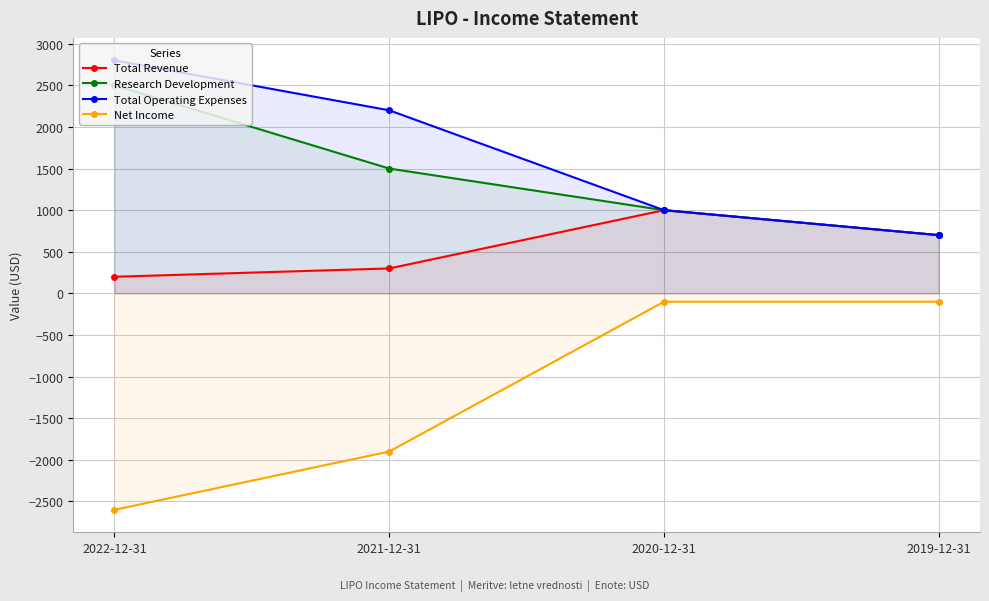

Is the value of Total Revenue at 2022-12-31 greater than the value of Research Development at 2021-12-31?

No